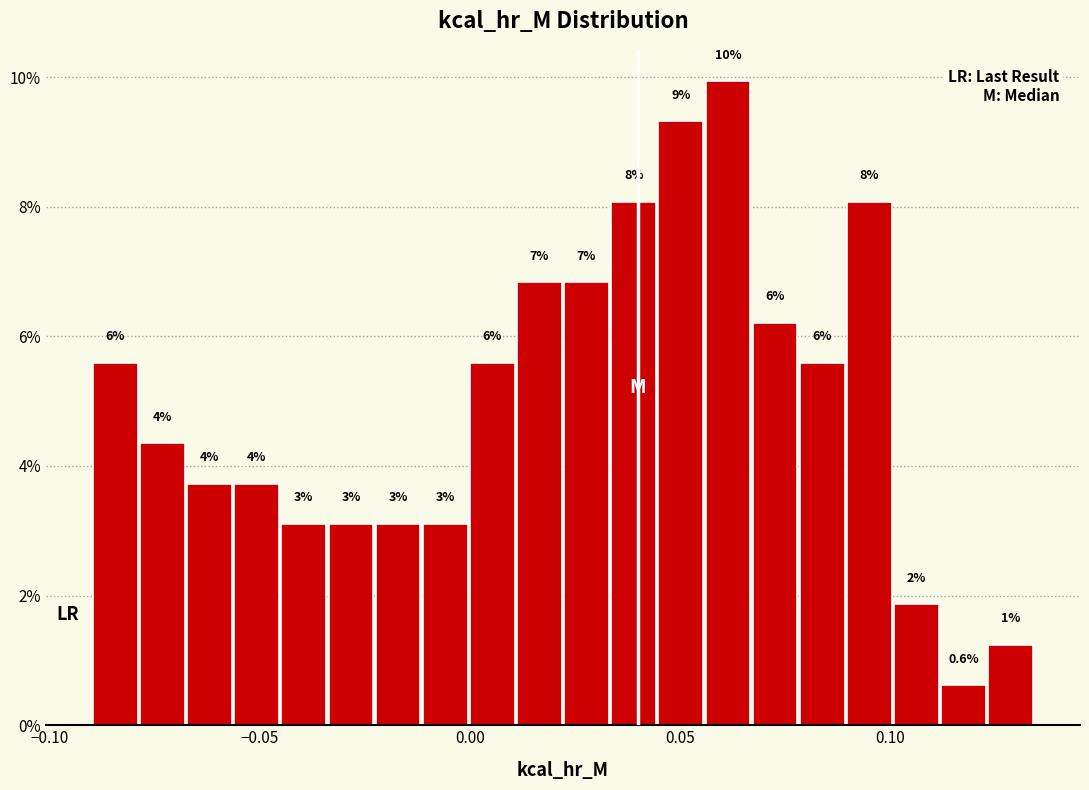

Read against the x-axis, roughly where is the centre of the tallest bar?

0.060